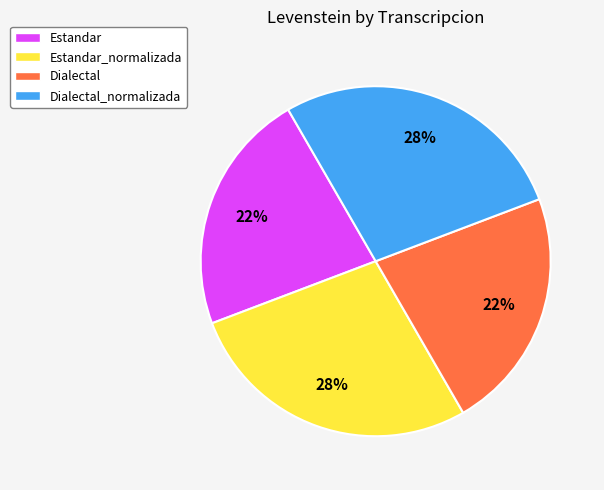

Is the sum of Estandar_normalizada and Dialectal_normalizada greater than half?

Yes